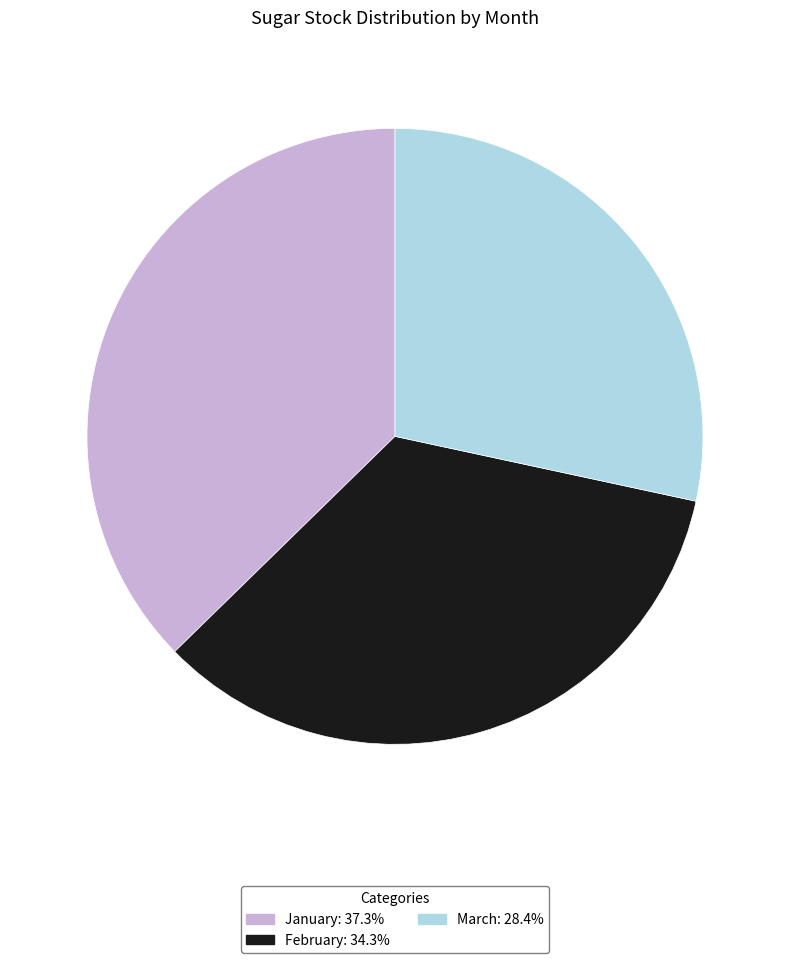

Does any single category account for the majority?

No